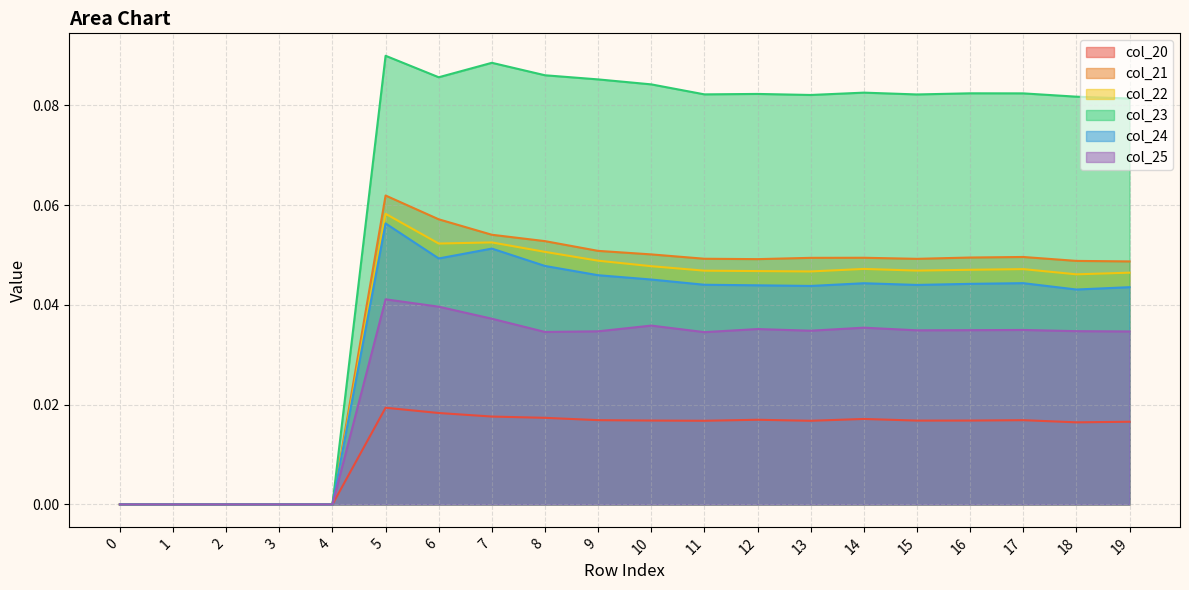

At which category does col_24 reach its first local peak?

5